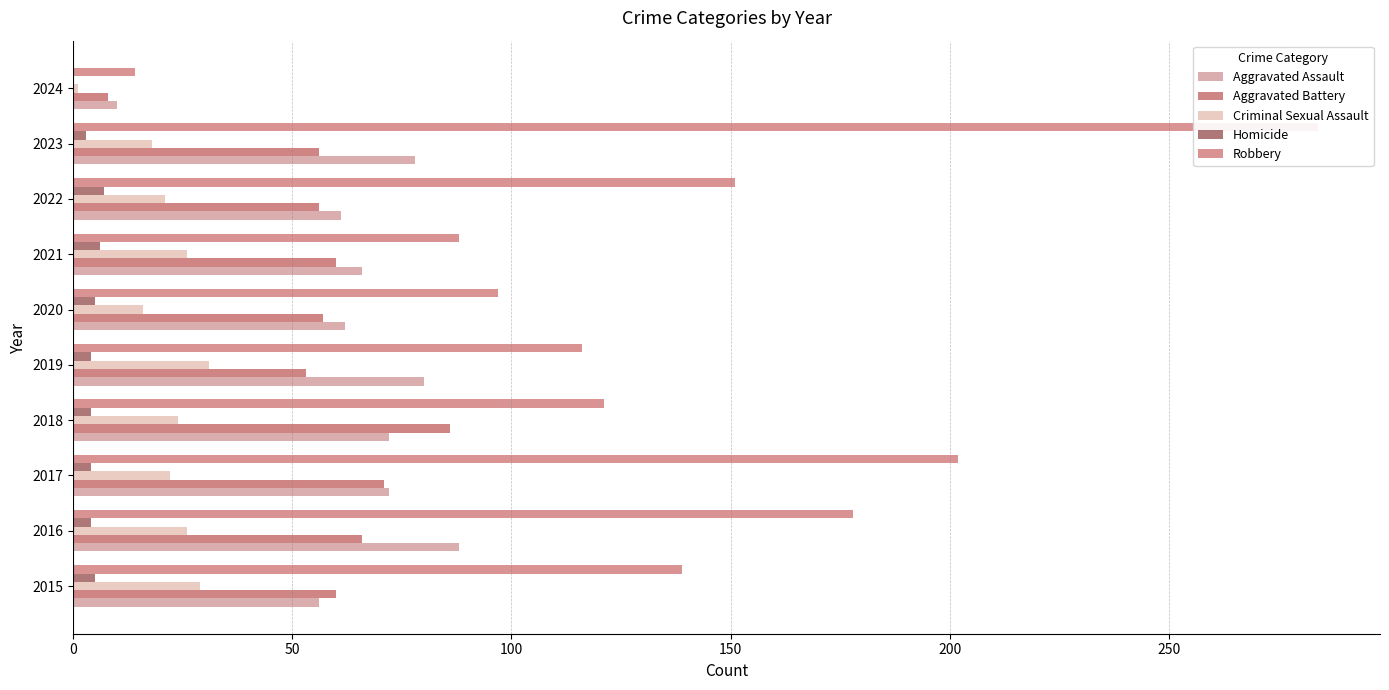

Count the number of categories in the chart.

10